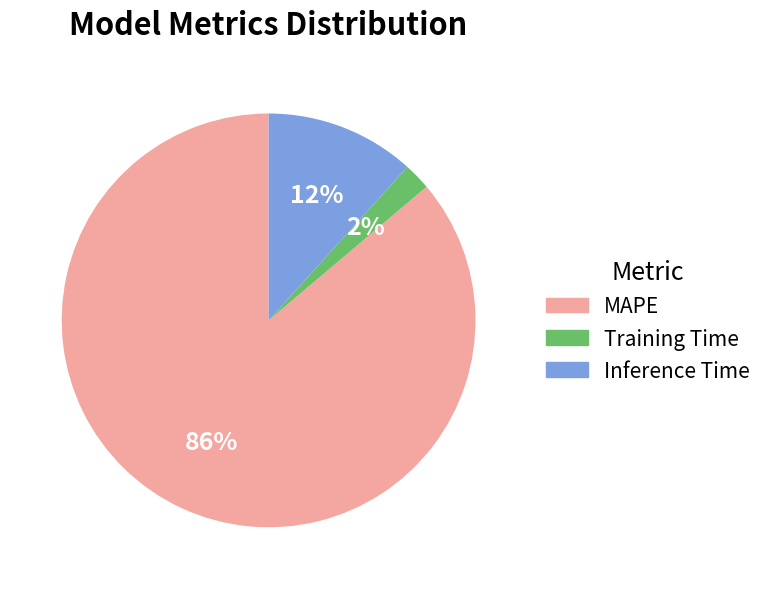

To the nearest percent, what portion does Training Time represent?

2%